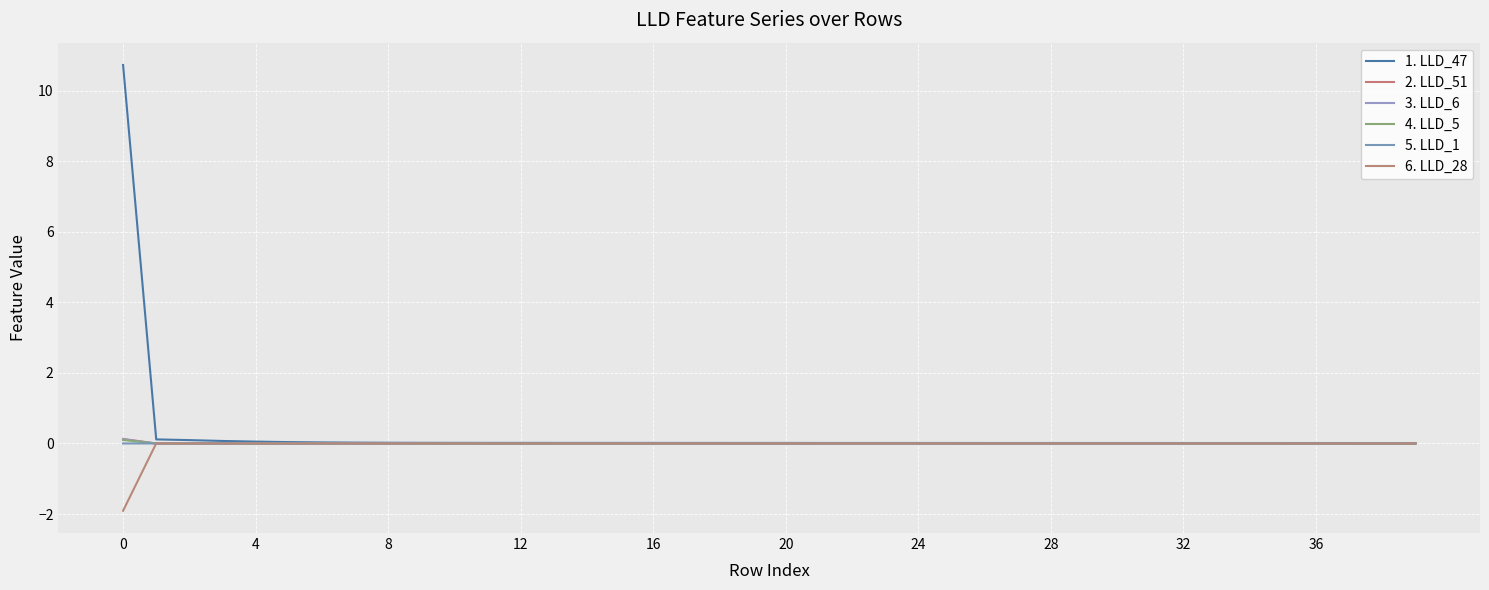

Does the chart have visible grid lines?

Yes